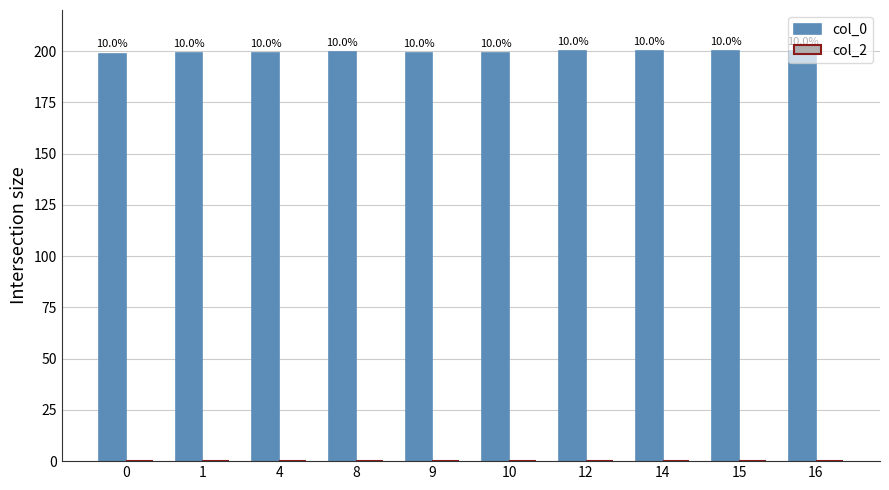

Reading right to left, list all the values displayed in this chart.

col_0: 16=200.0	15=200.0	14=199.9	12=199.9	10=199.2	9=199.2	8=199.4	4=199.2	1=199.2	0=198.7
col_2: 16=0.0	15=0.0	14=0.0	12=0.0	10=0.0	9=0.0	8=0.0	4=0.0	1=0.0	0=0.0